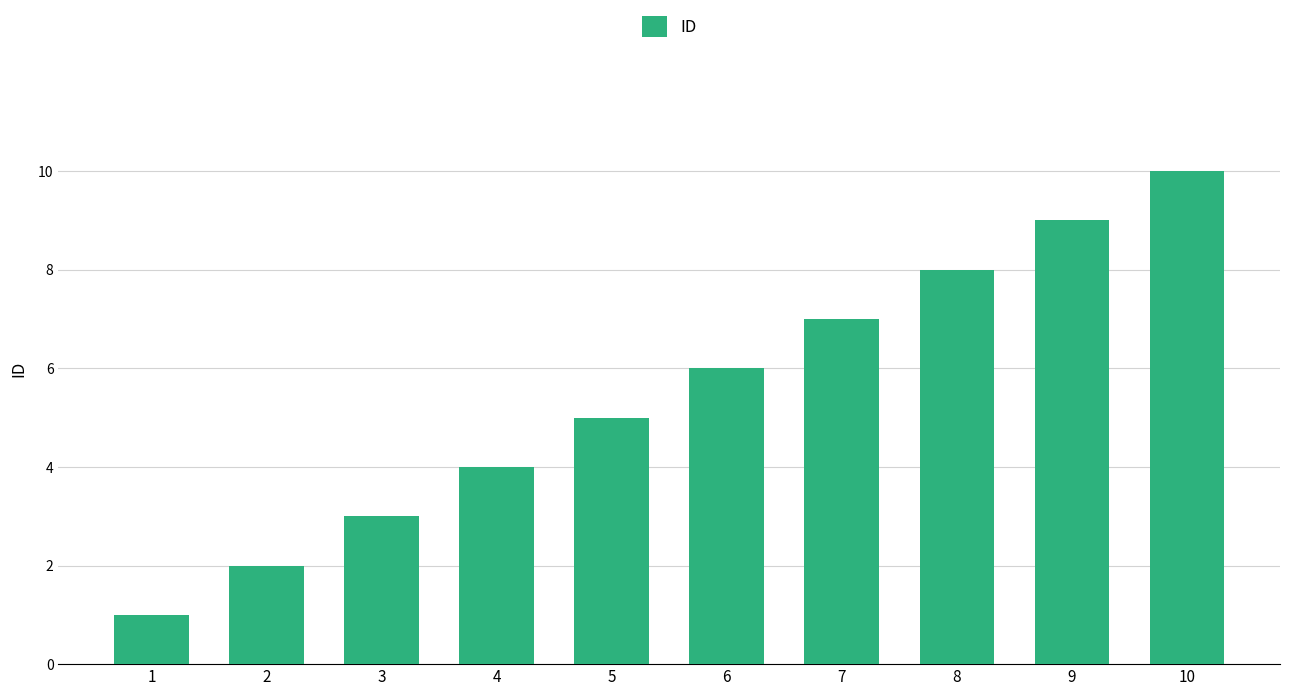

Rank the categories by value from highest to lowest.

10, 9, 8, 7, 6, 5, 4, 3, 2, 1